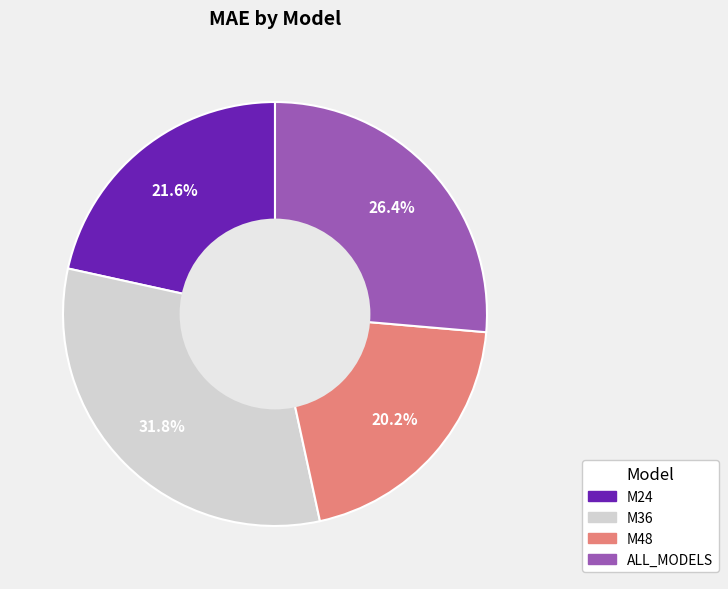

What percentage is NOT represented by M24?

78.4%